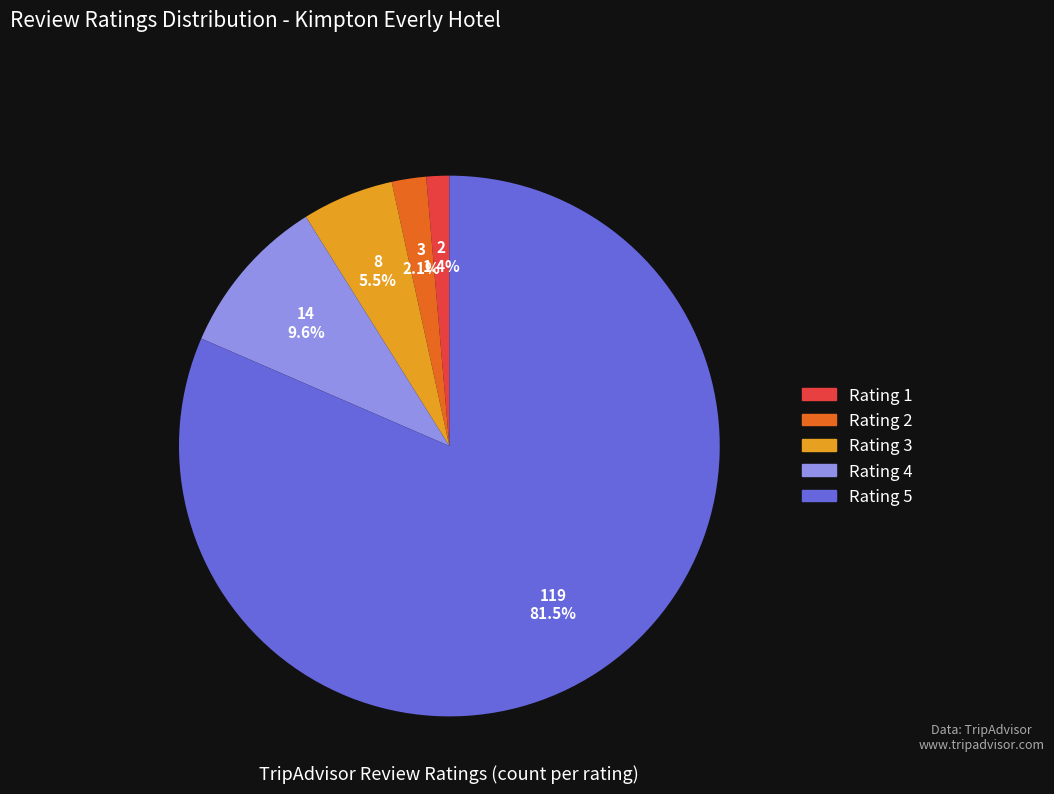

Is it true that Rating 4 is 1% of the pie?

False